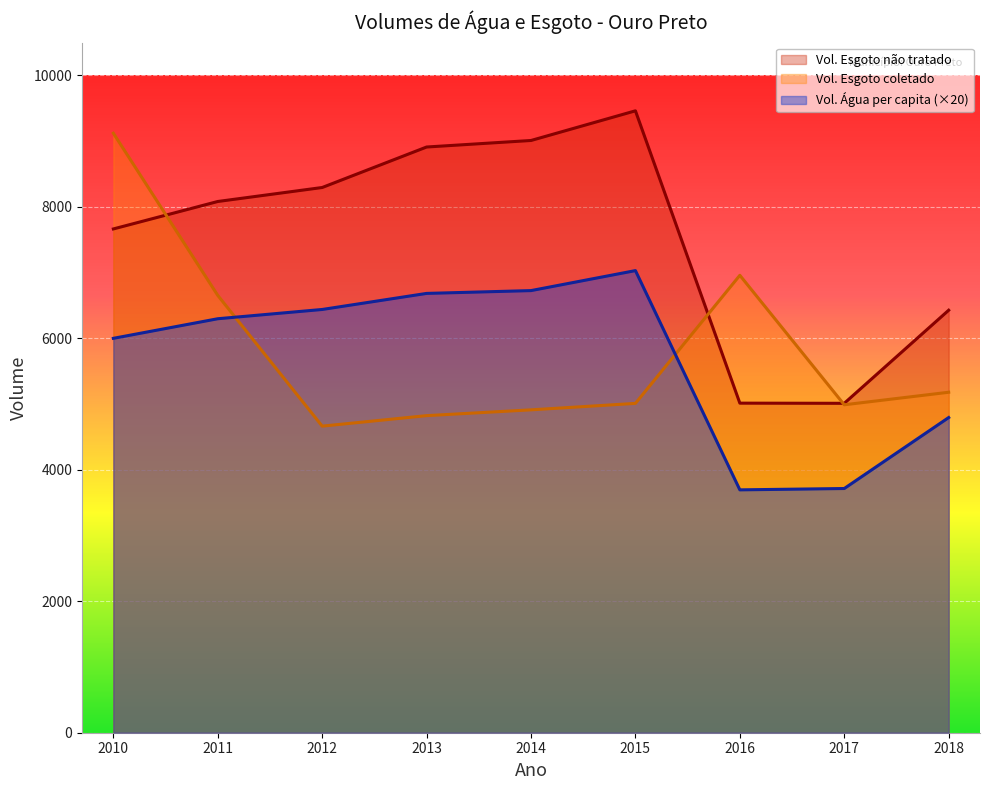

Count the number of data series in this chart.

3